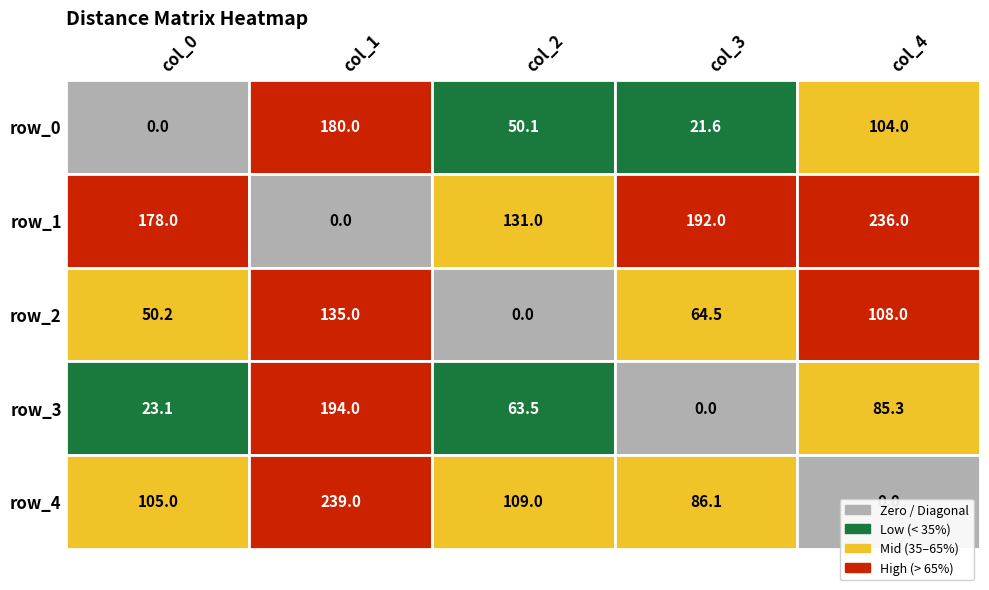

Reading left to right, list all the values displayed in this chart.

row_0: 0.0	180.0	50.1	21.6	104.0
row_1: 178.0	0.0	131.0	192.0	236.0
row_2: 50.2	135.0	0.0	64.5	108.0
row_3: 23.1	194.0	63.5	0.0	85.3
row_4: 105.0	239.0	109.0	86.1	0.0